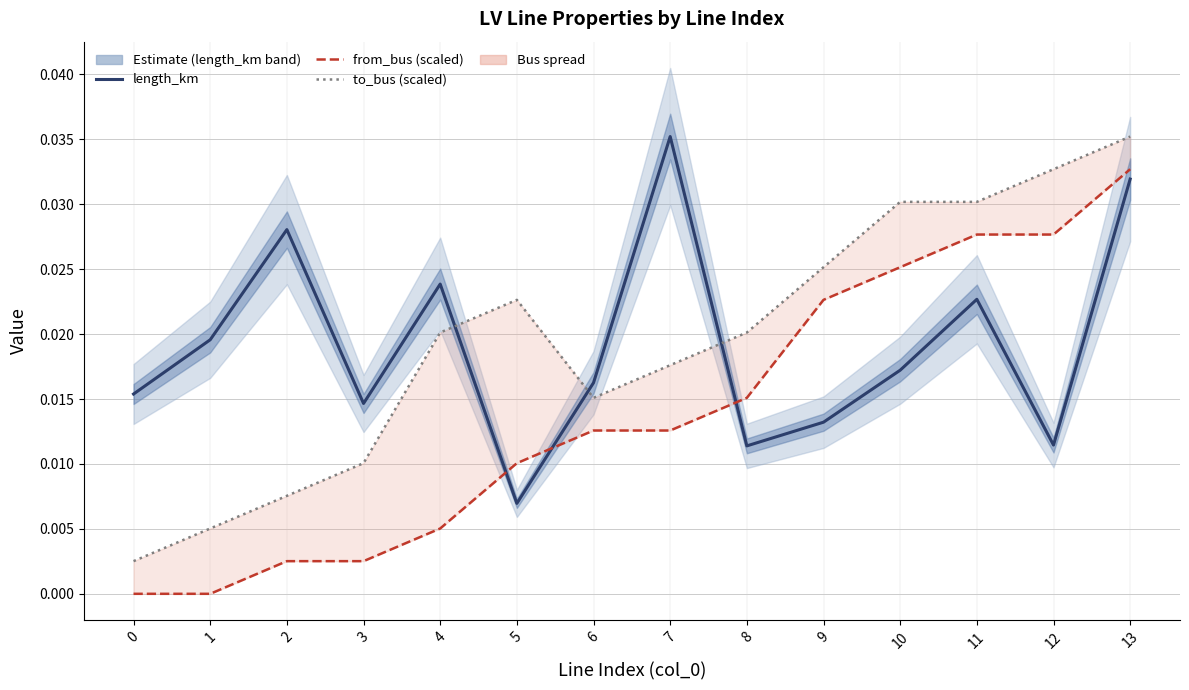

The value of length_km at 4 is 0.0. True or false?

True